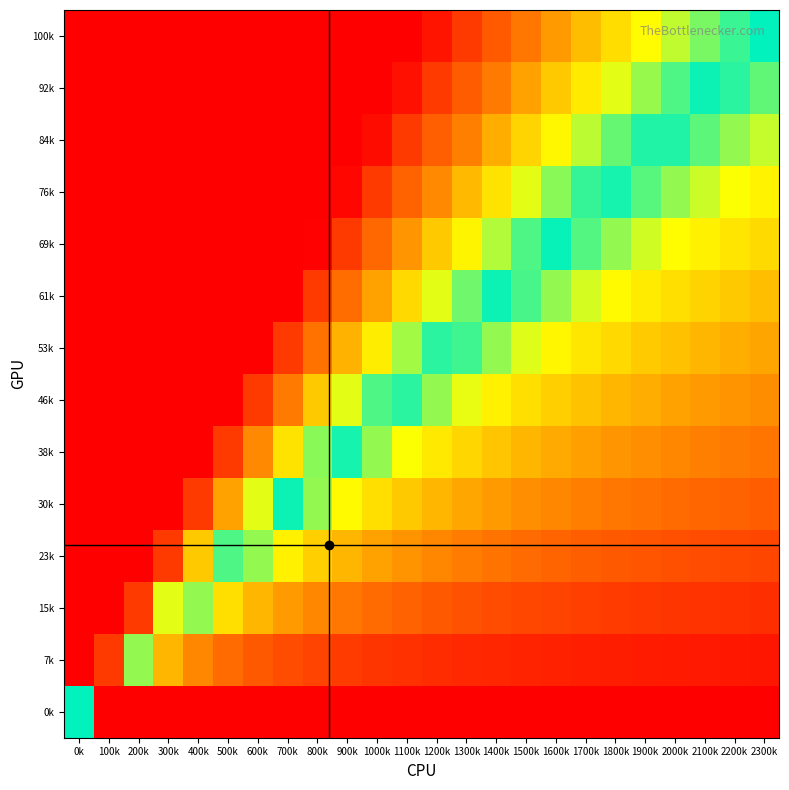

At how many categories does at least one series exceed 93?

12